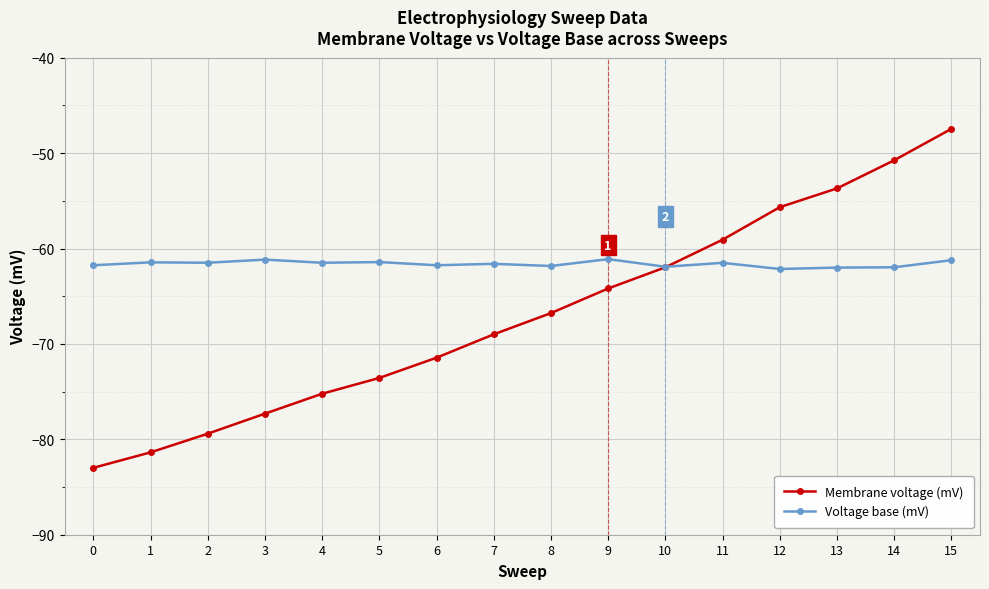

Read the Membrane voltage (mV) value at 6.

-71.4